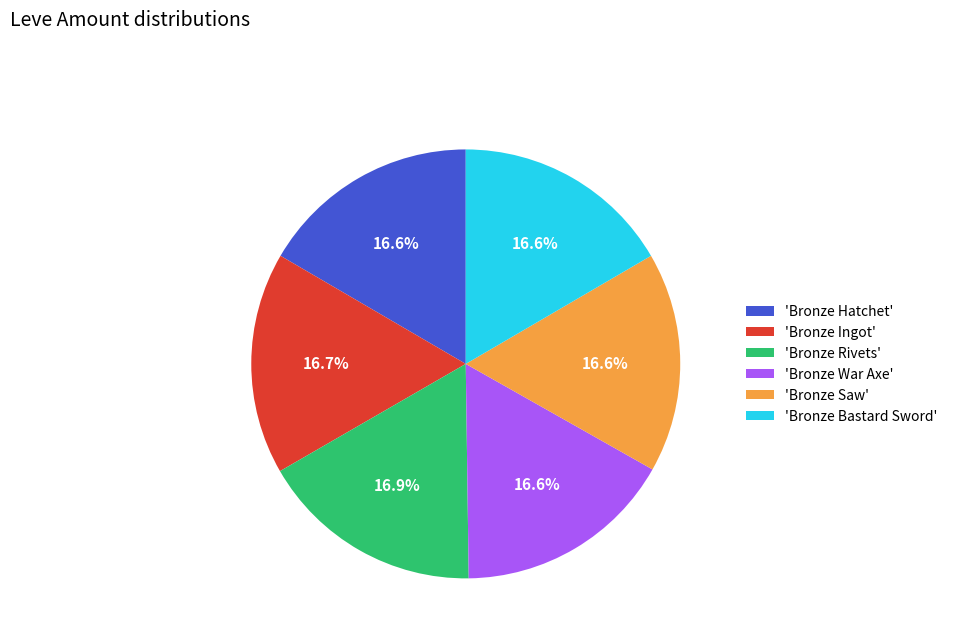

To the nearest percent, what is the difference between the largest and smallest slice percentages?

0%